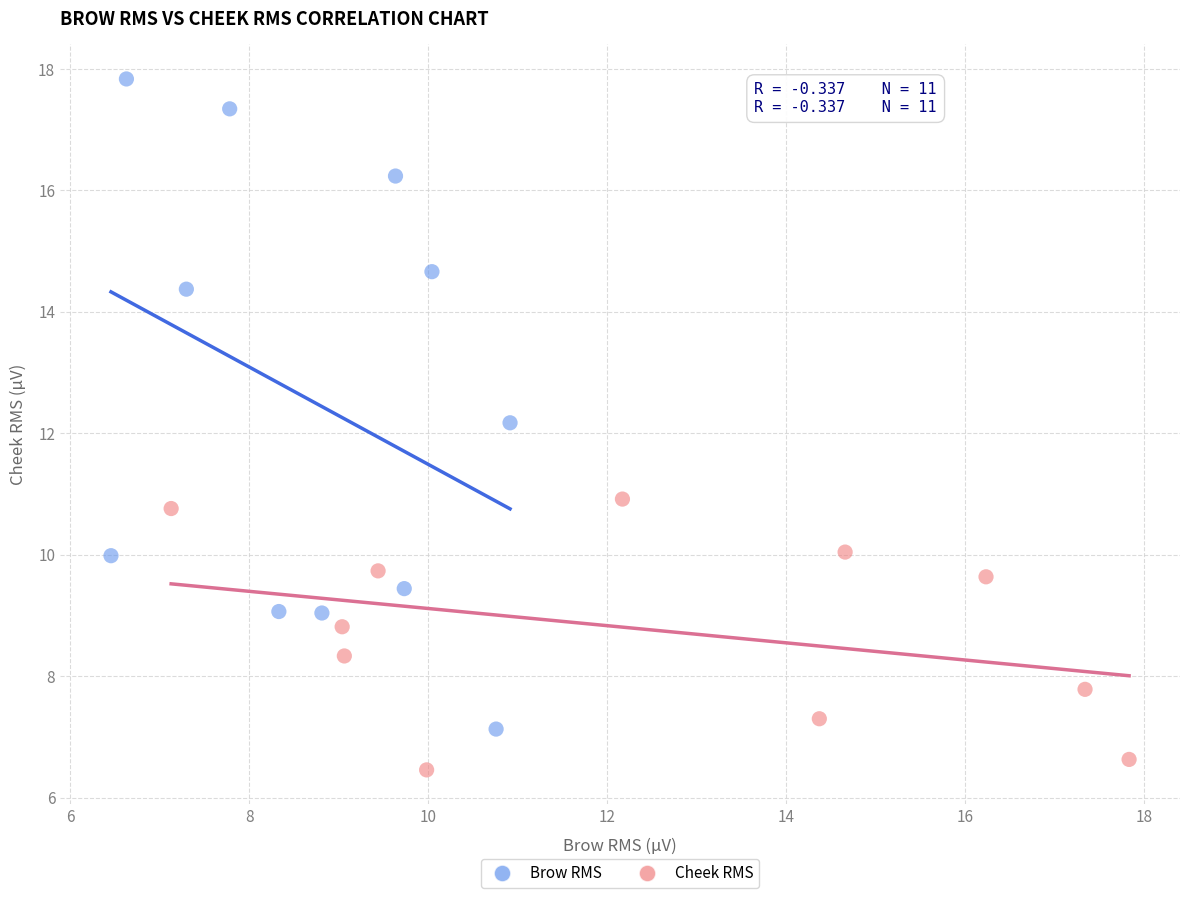

Which series has the largest Y range (max minus min)?

Brow RMS